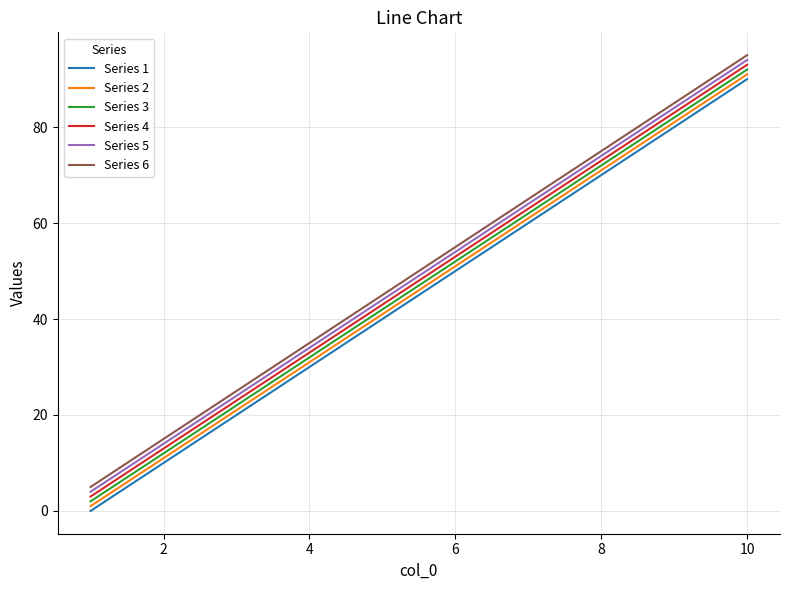

True or false: Series 5 and Series 1 cross at least once.

False